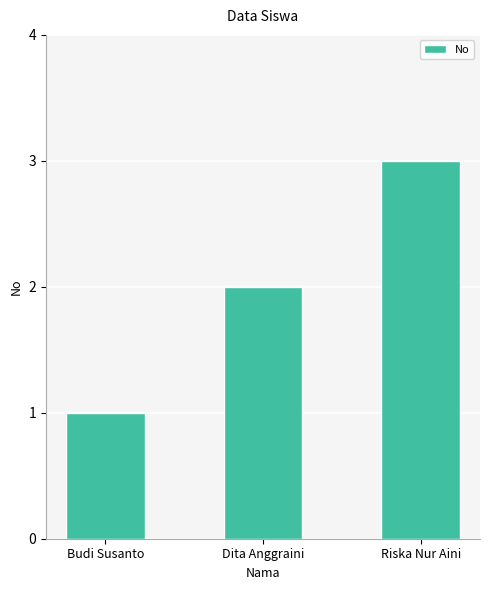

What is the label of the 2nd bar from the left?

Dita Anggraini